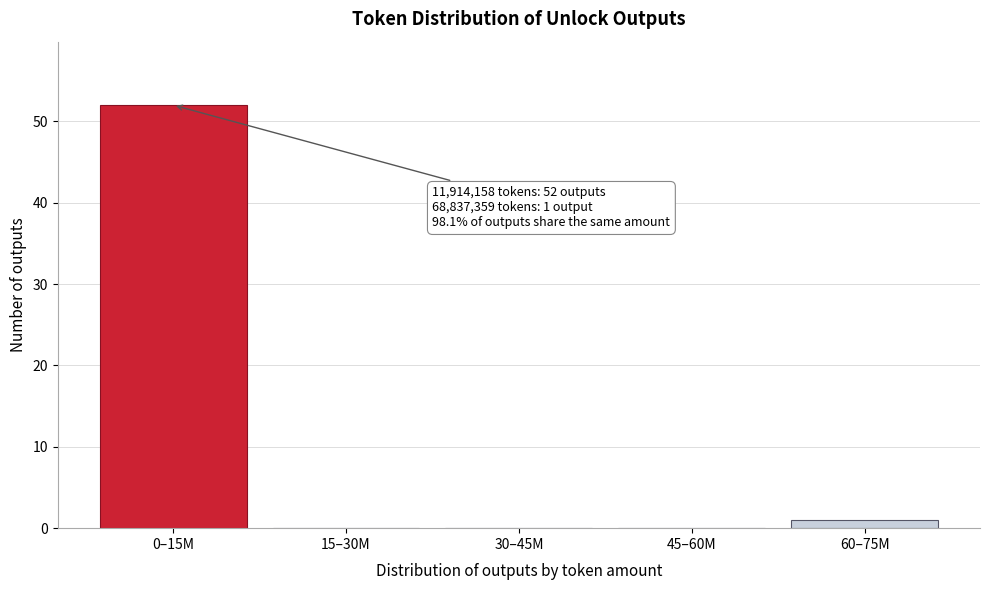

Reading left to right, transcribe all the data shown in this chart.

0–15M=52	15–30M=0	30–45M=0	45–60M=0	60–75M=1